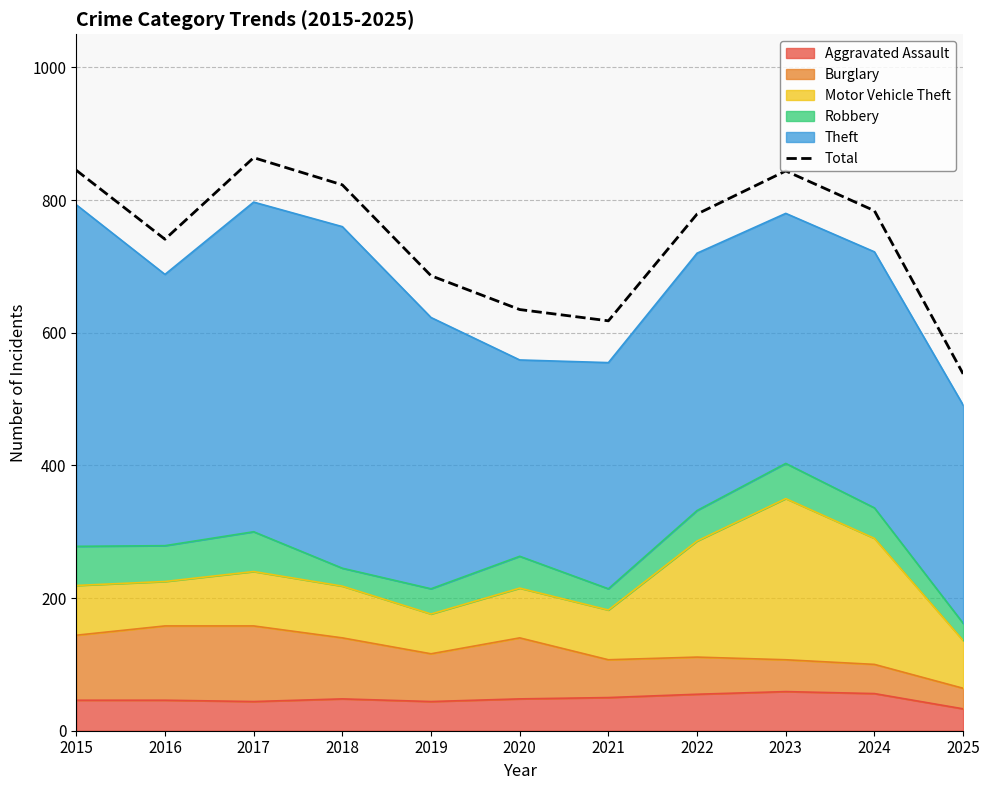

At which label is the value closest to 701?

2019